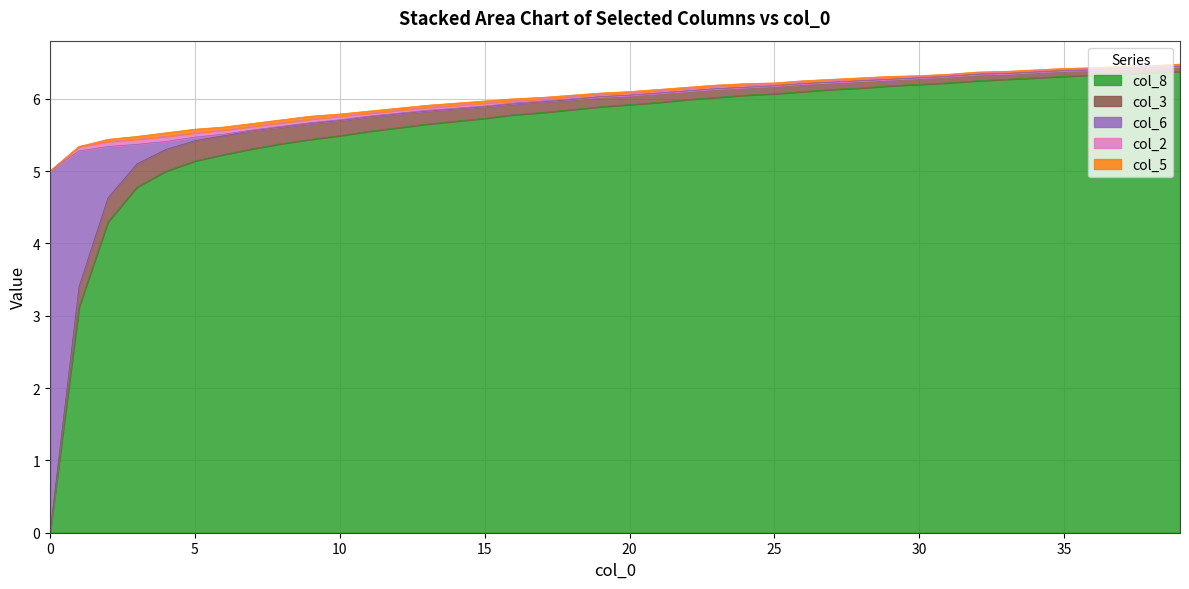

Which series has the widest spread of values?

col_8